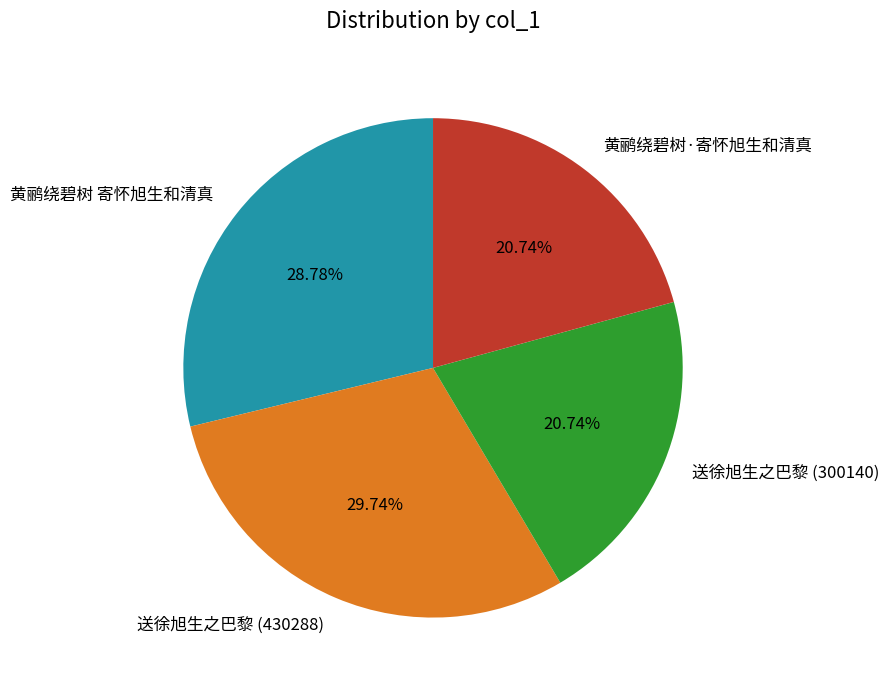

Between 黄鹂绕碧树·寄怀旭生和清真 and 送徐旭生之巴黎 (430288), which is larger?

送徐旭生之巴黎 (430288)